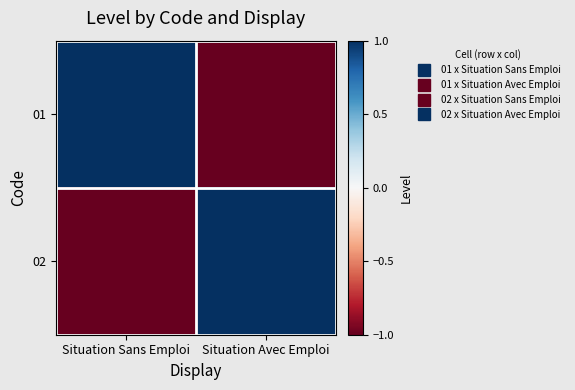

Reading left to right, list all the values displayed in this chart.

01: Situation Sans Emploi=1	Situation Avec Emploi=-1
02: Situation Sans Emploi=-1	Situation Avec Emploi=1